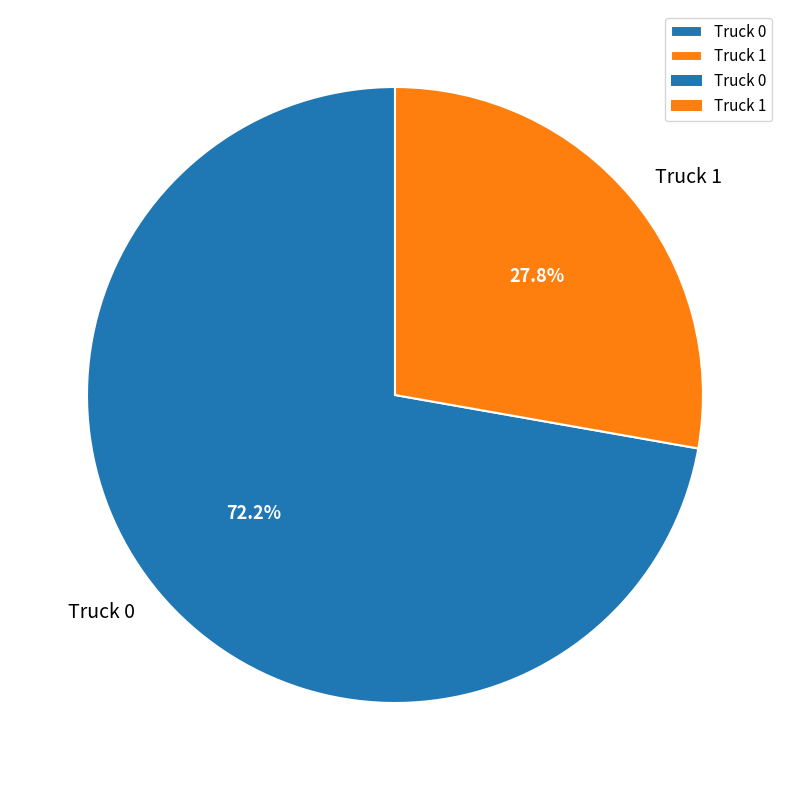

To the nearest percent, what is the average slice percentage?

50%